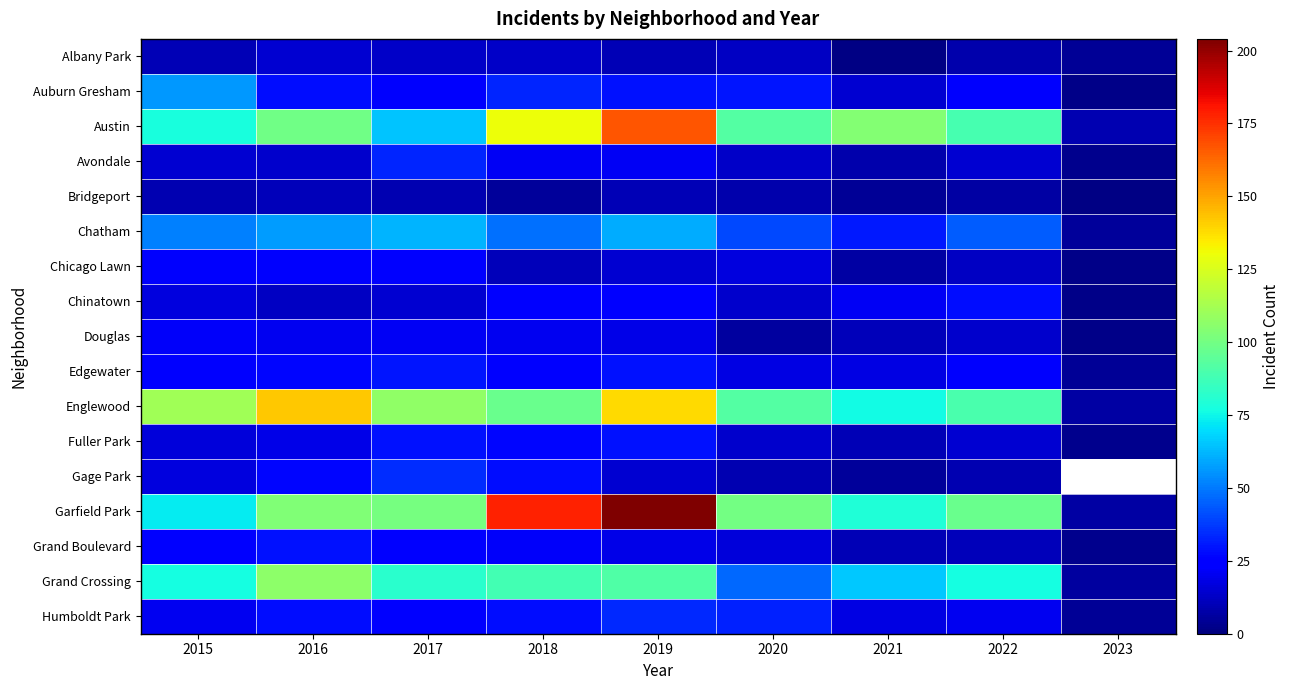

Which category has the highest value in the Avondale series?

2017